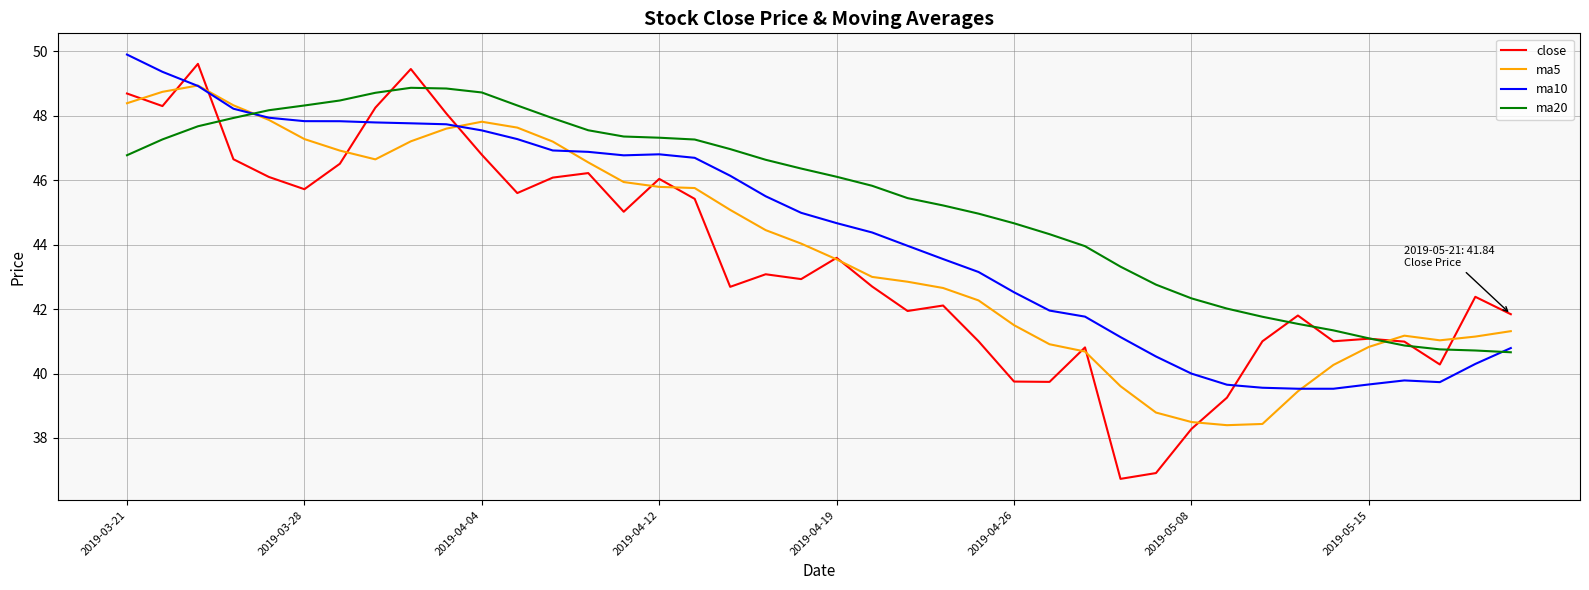

True or false: ma5 and ma20 cross at least once.

True